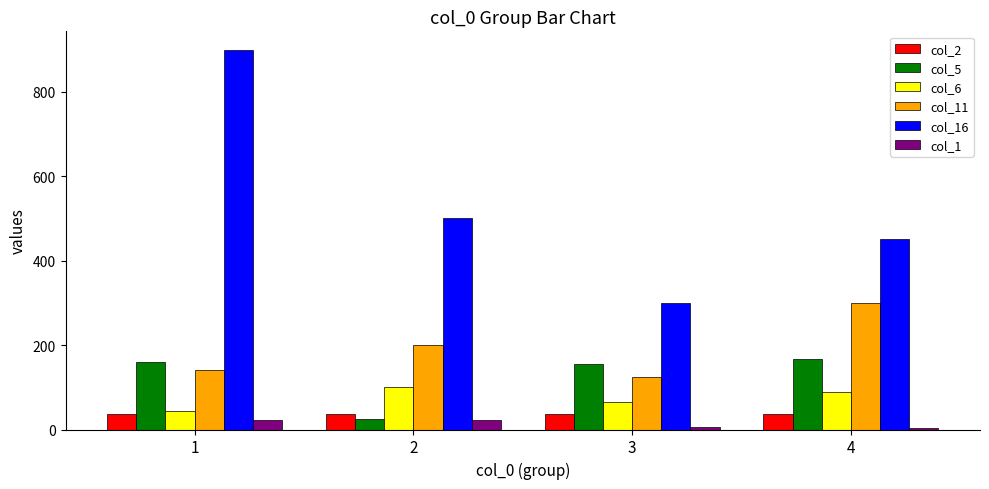

At which label does col_11 reach its peak?

4